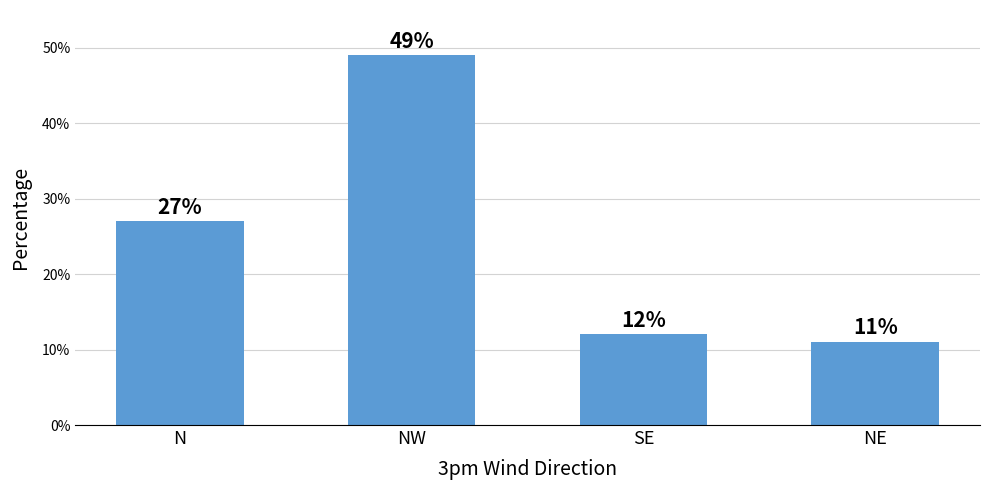

Rank the categories by value from lowest to highest.

NE, SE, N, NW